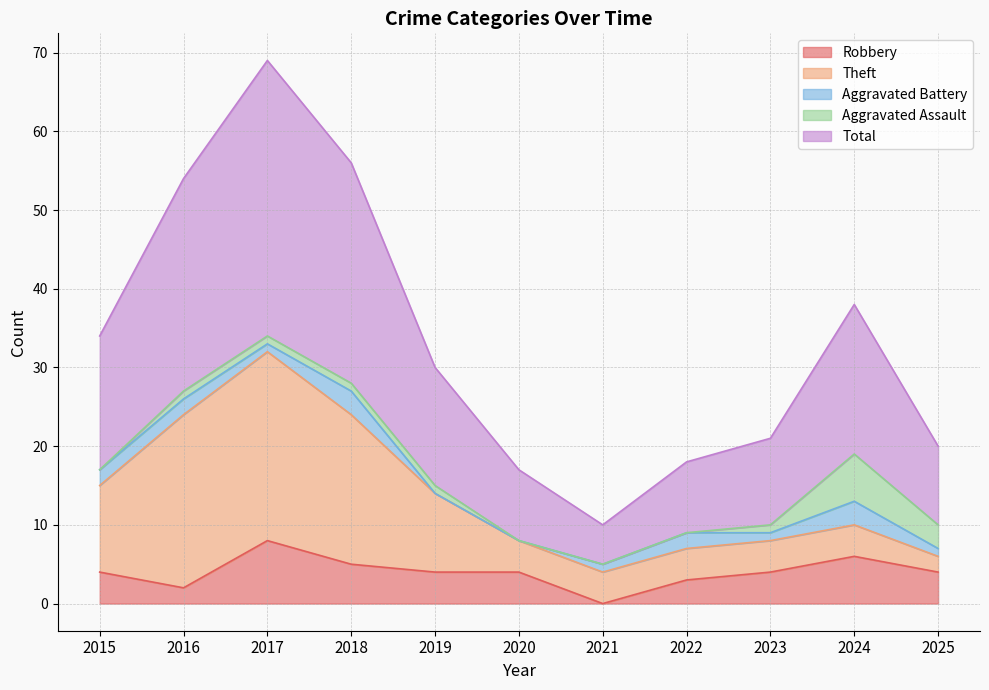

What are all the series names shown in the legend?

Robbery, Theft, Aggravated Battery, Aggravated Assault, Total